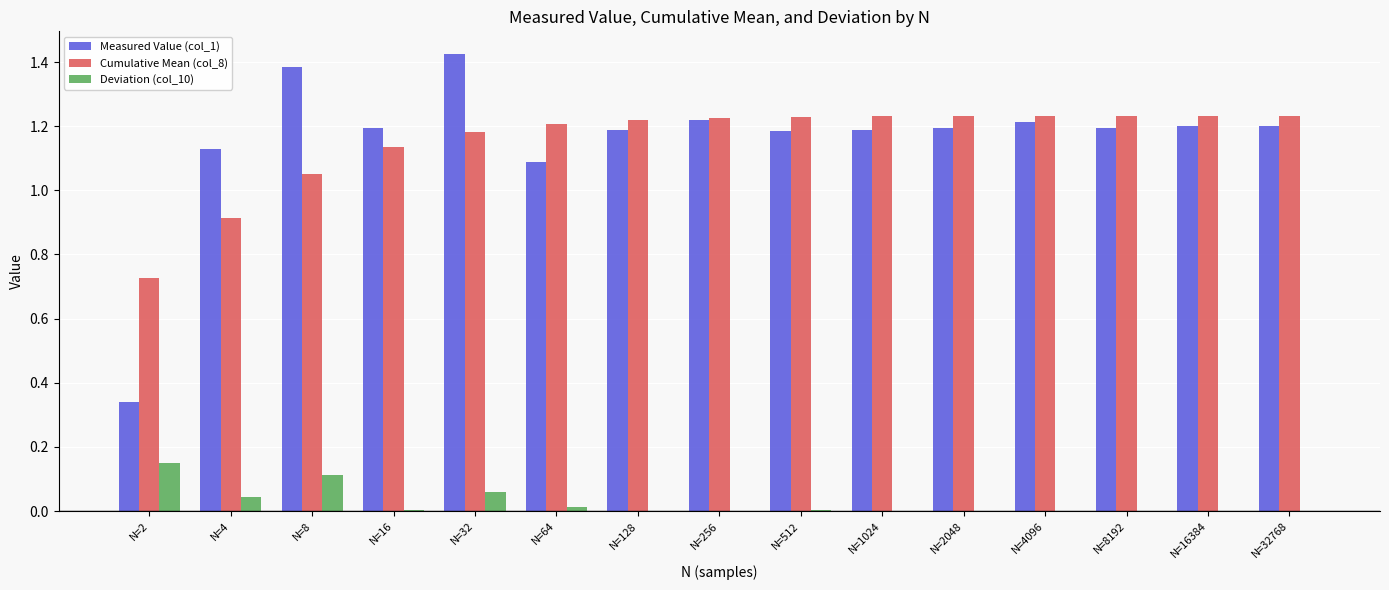

True or false: Measured Value (col_1) has a value of 1.2 at N=1024.

True